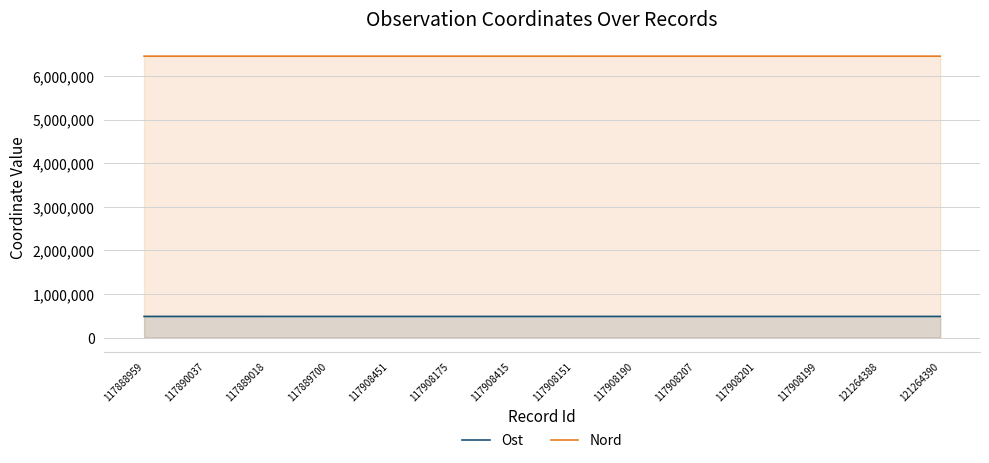

Rank the categories by Ost value from highest to lowest.

117890037, 117908199, 117908190, 117908207, 121264388, 117908201, 117889700, 117889018, 117908151, 117908175, 121264390, 117888959, 117908451, 117908415